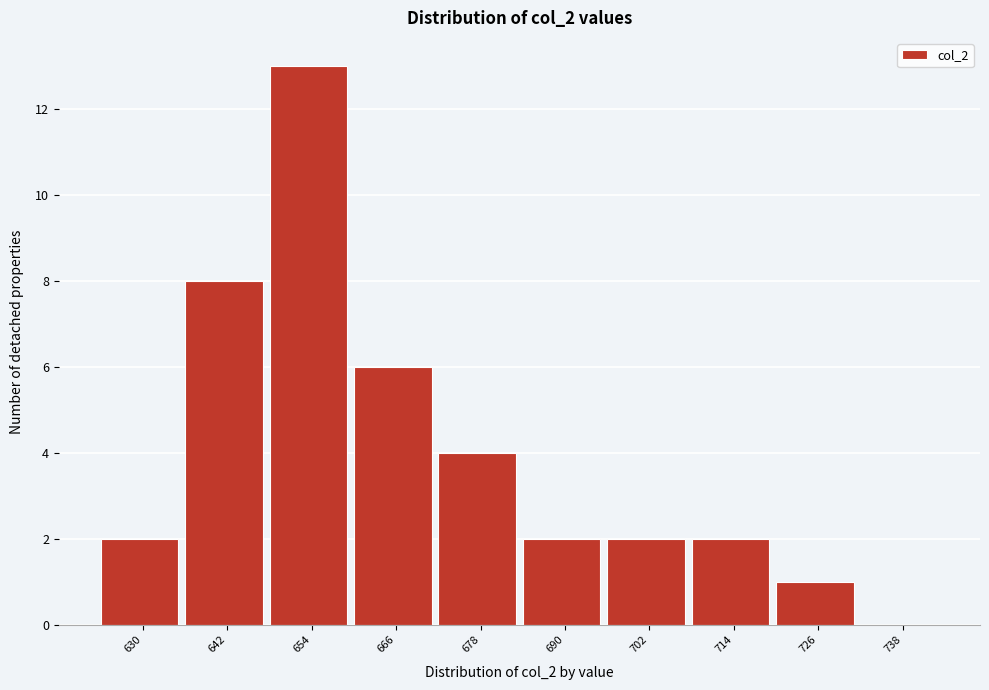

Reading left to right, list all the values displayed in this chart.

630=2	642=8	654=13	666=6	678=4	690=2	702=2	714=2	726=1	738=0